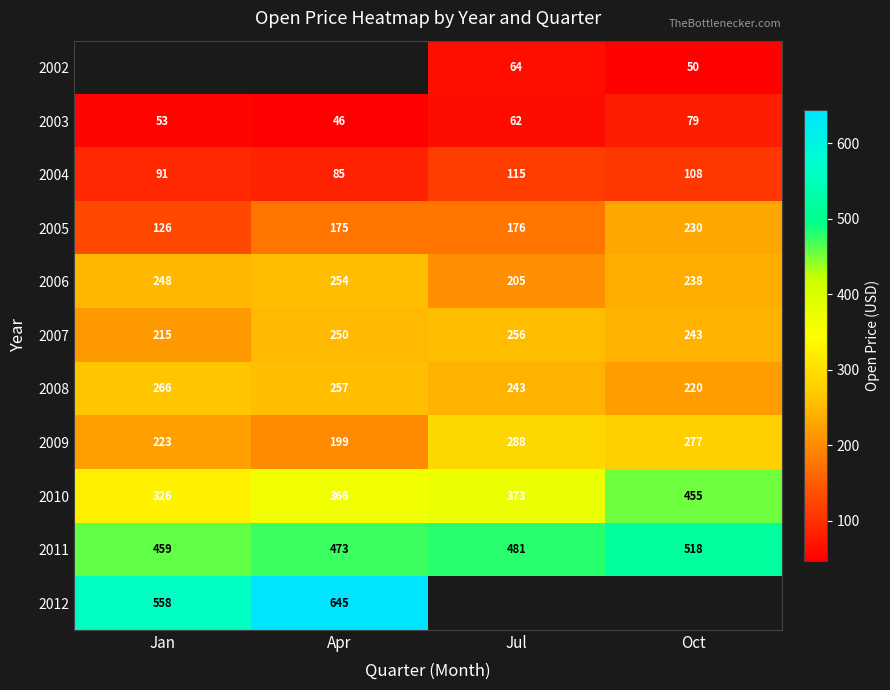

Is it true that 2008 equals 399.6 at Jul?

False